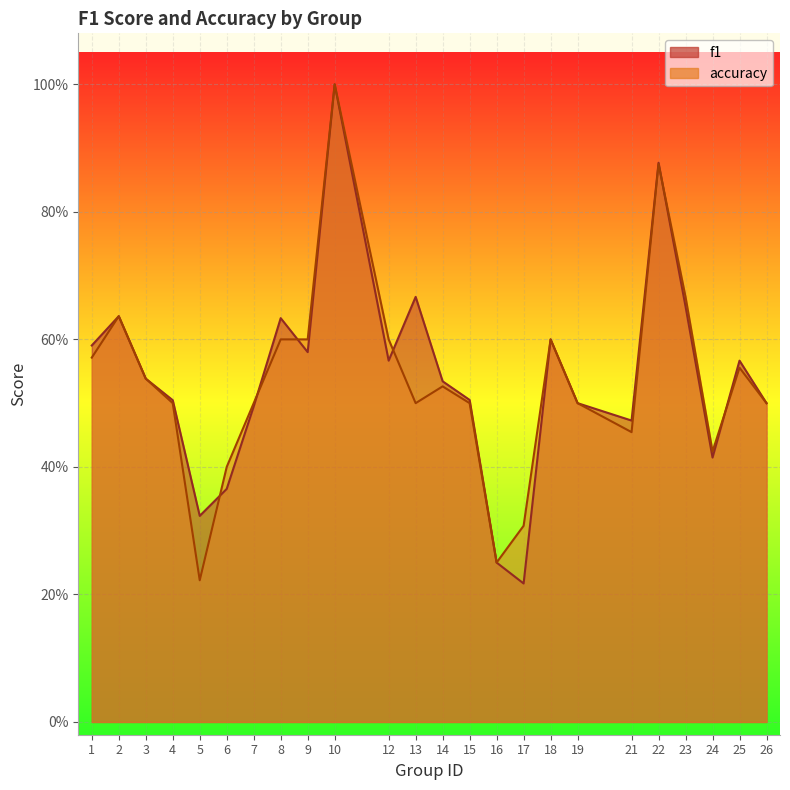

Is the value of f1 at 22 greater than the value of accuracy at 1?

Yes